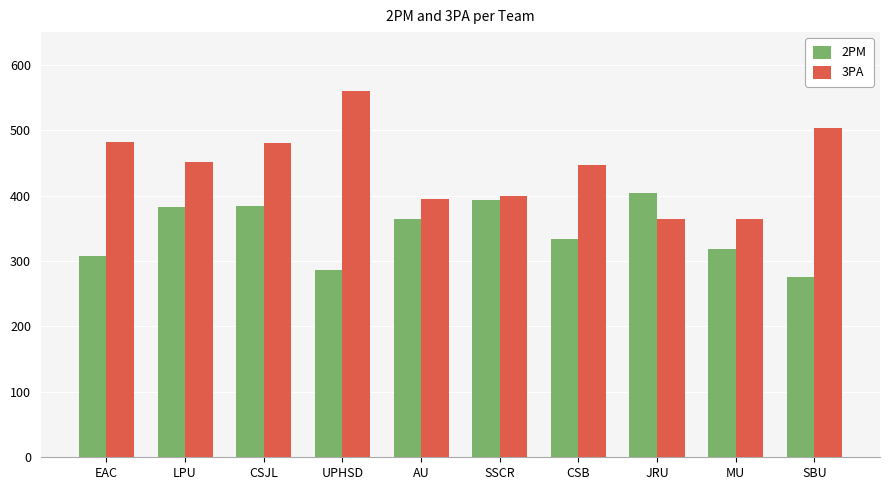

What is the sum of all 3PA values?

4448